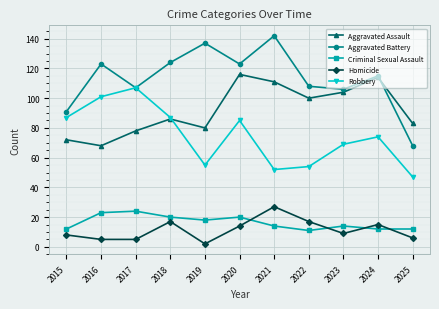

Where is the first local minimum for Aggravated Battery?

2017